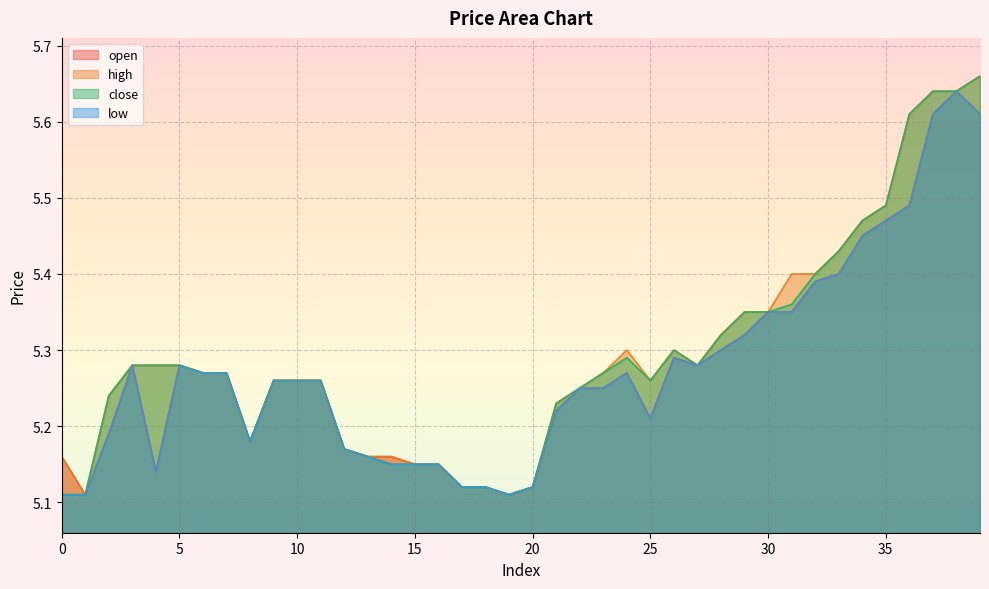

True or false: open and close cross at least once.

False